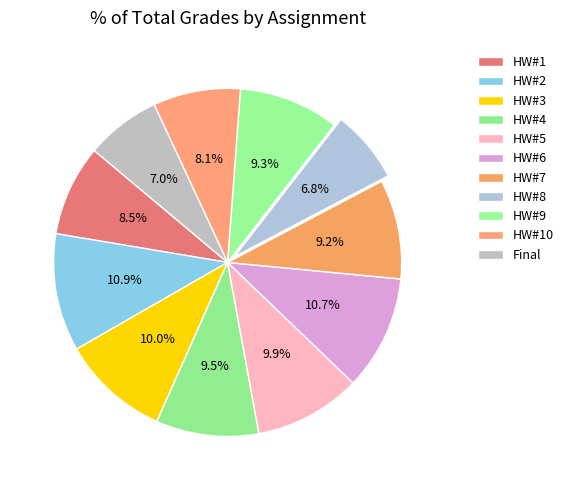

How many segments does this pie chart have?

11